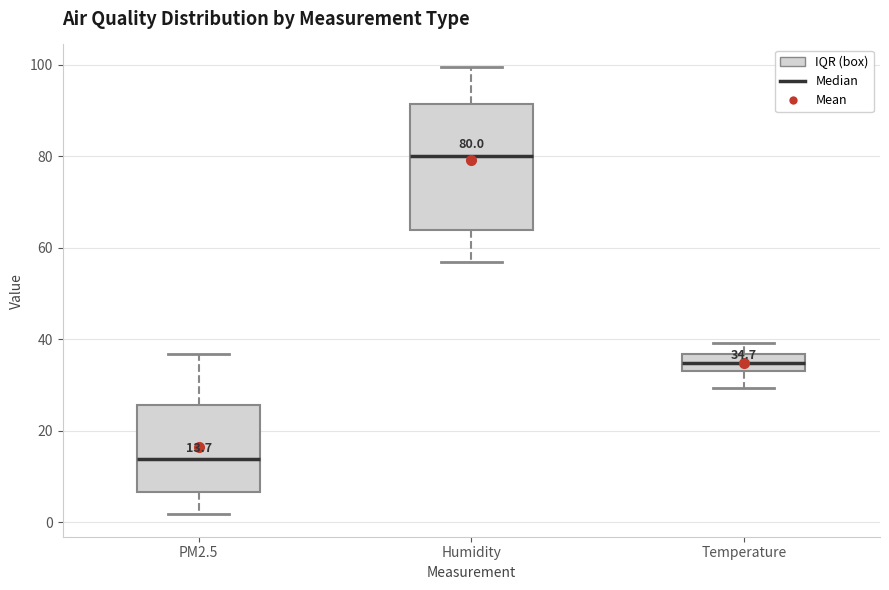

Which box is the tallest, from its lower edge to its upper edge?

Humidity